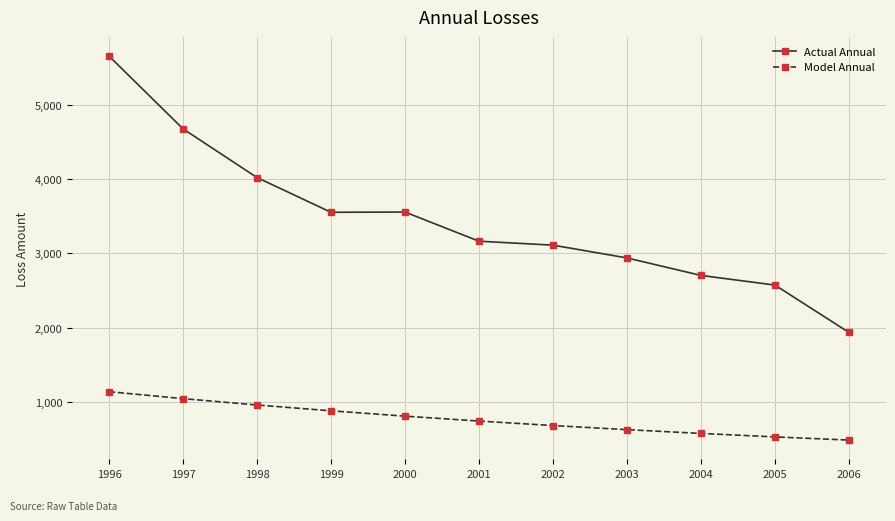

What is the average value of the Actual Annual series?

3443.2